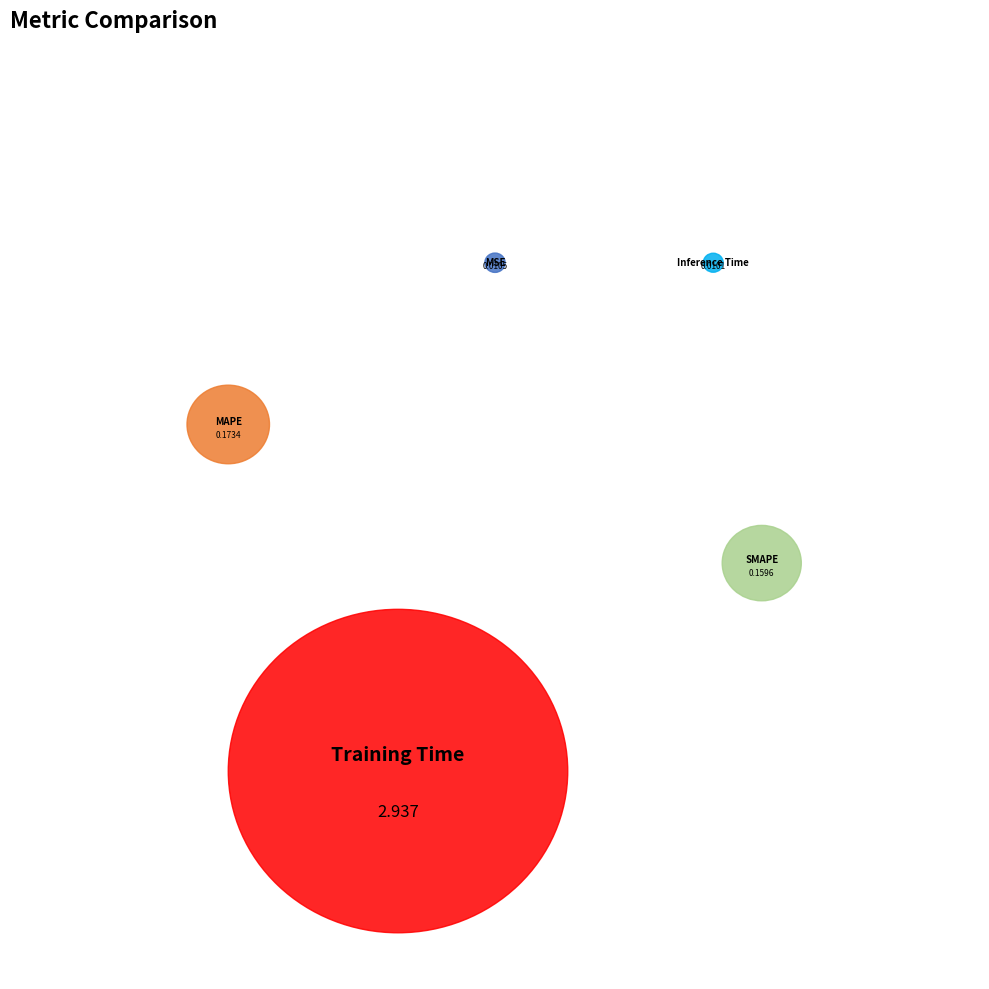

To the nearest percent, what is the combined percentage of SMAPE and MSE?

5%